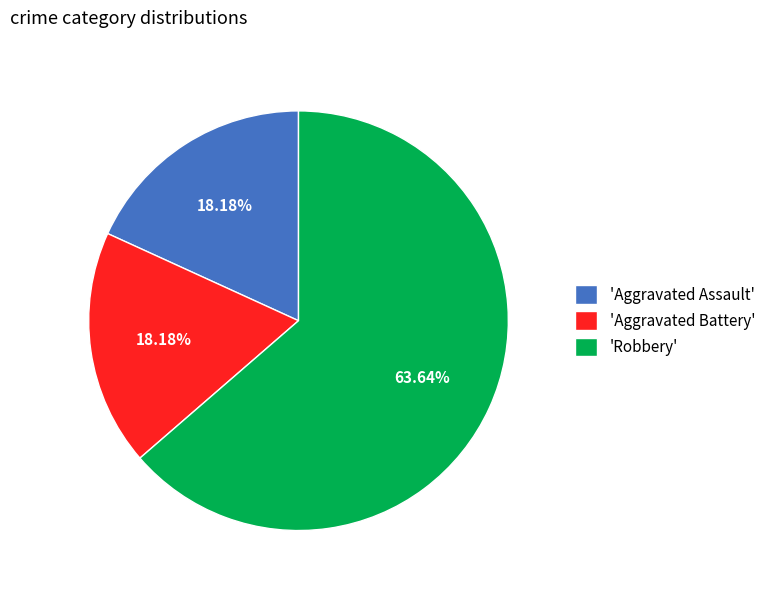

What is the largest slice in the pie chart?

'Robbery'